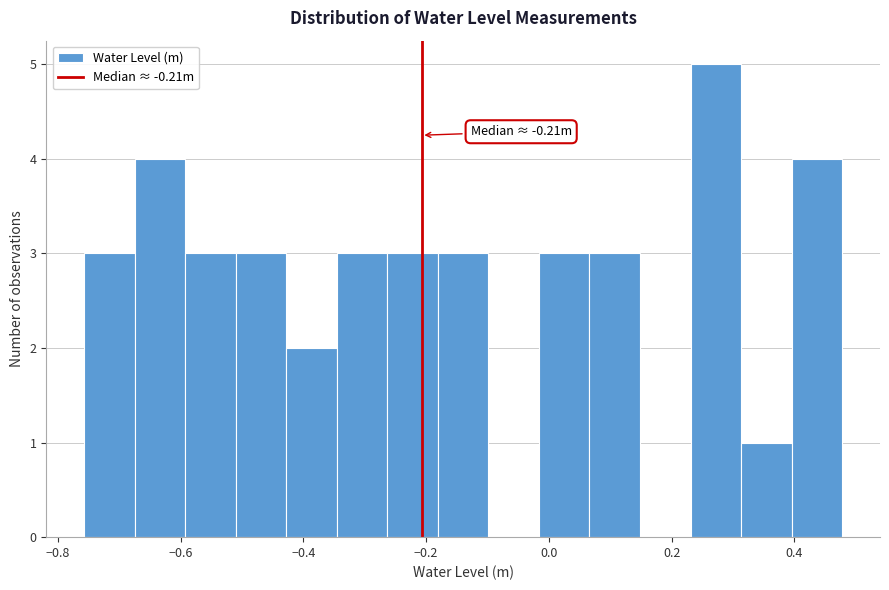

Which range on the x-axis has the tallest bar?

0.24 to 0.32